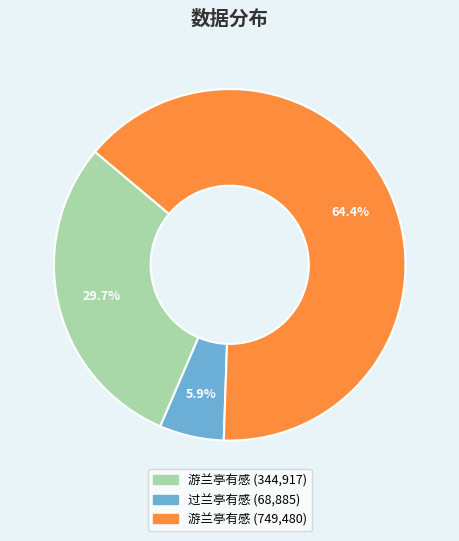

How many slices are in this pie chart?

3